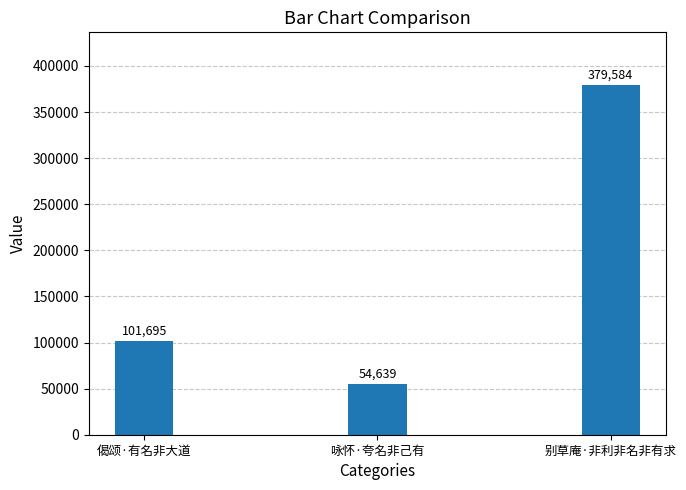

What is the greatest value displayed?

379584